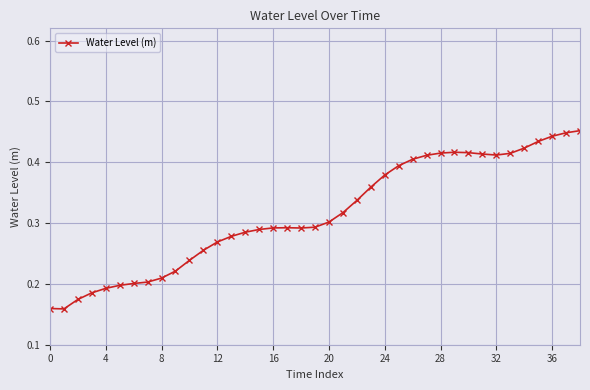

True or false: there are more than 1 points higher than both neighbors.

True